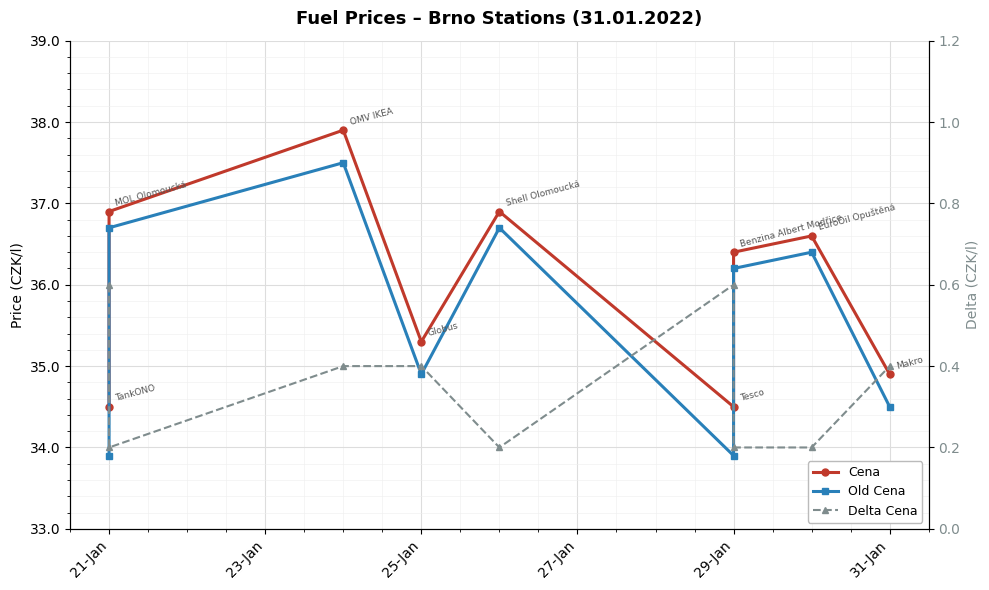

True or false: Cena and Old Cena intersect in this chart.

False